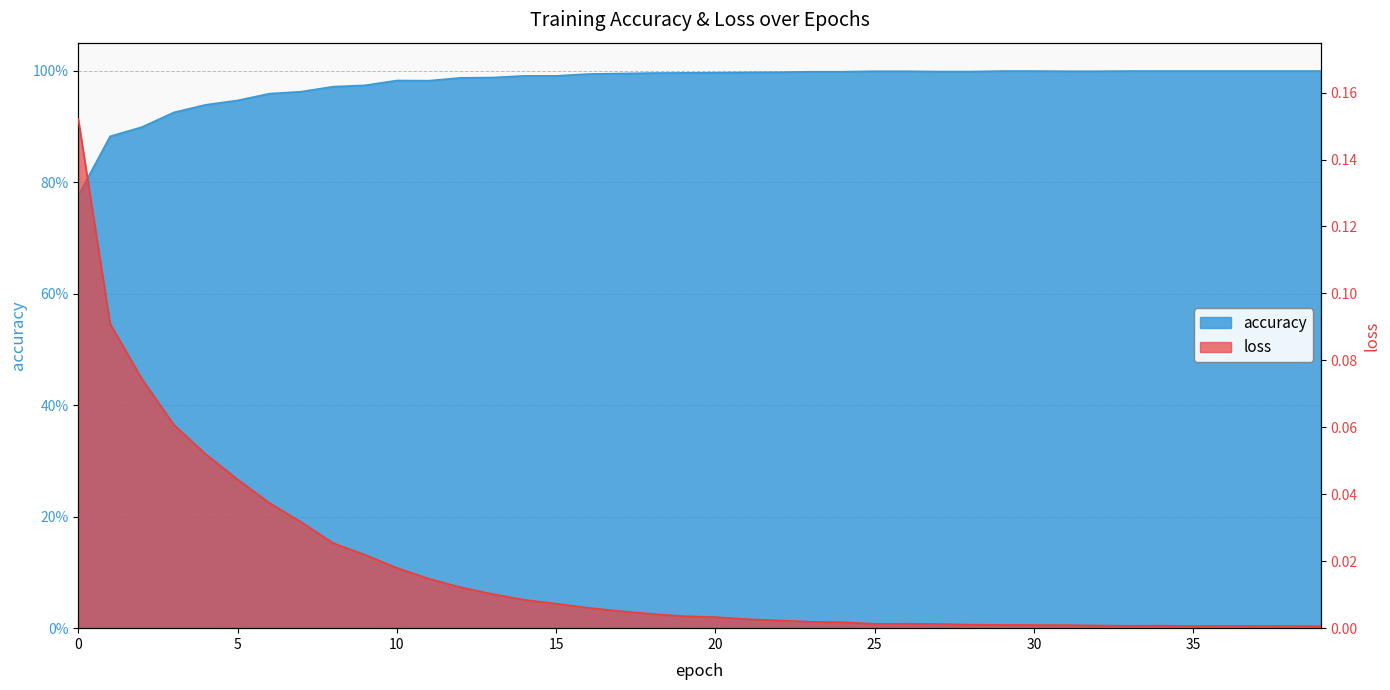

At which label does loss reach its minimum?

39